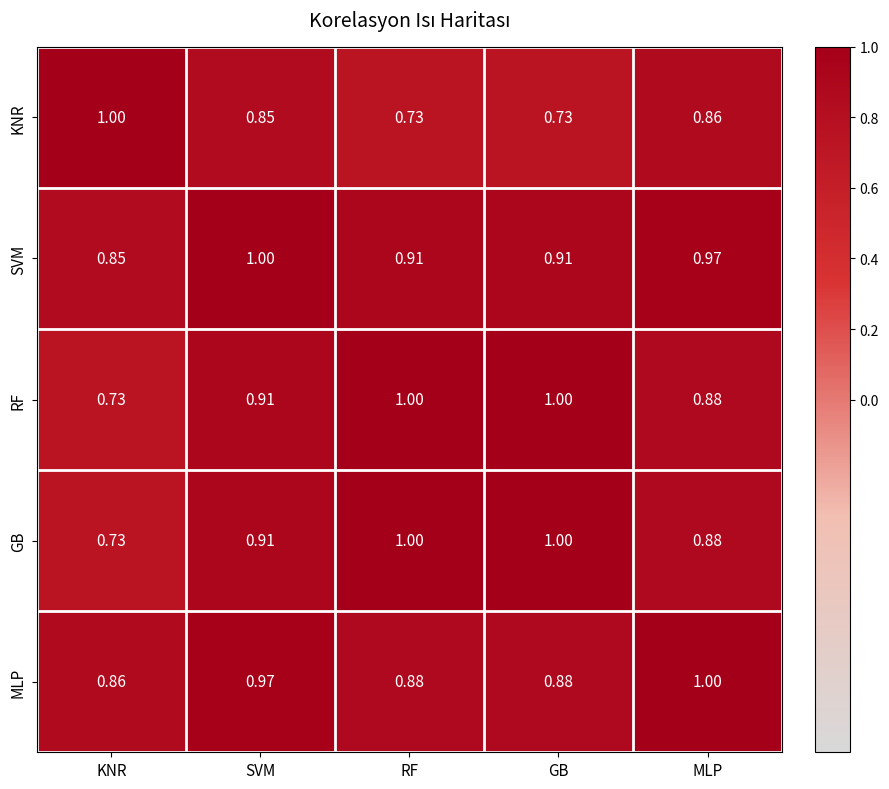

Which series changed the most between SVM and GB?

KNR